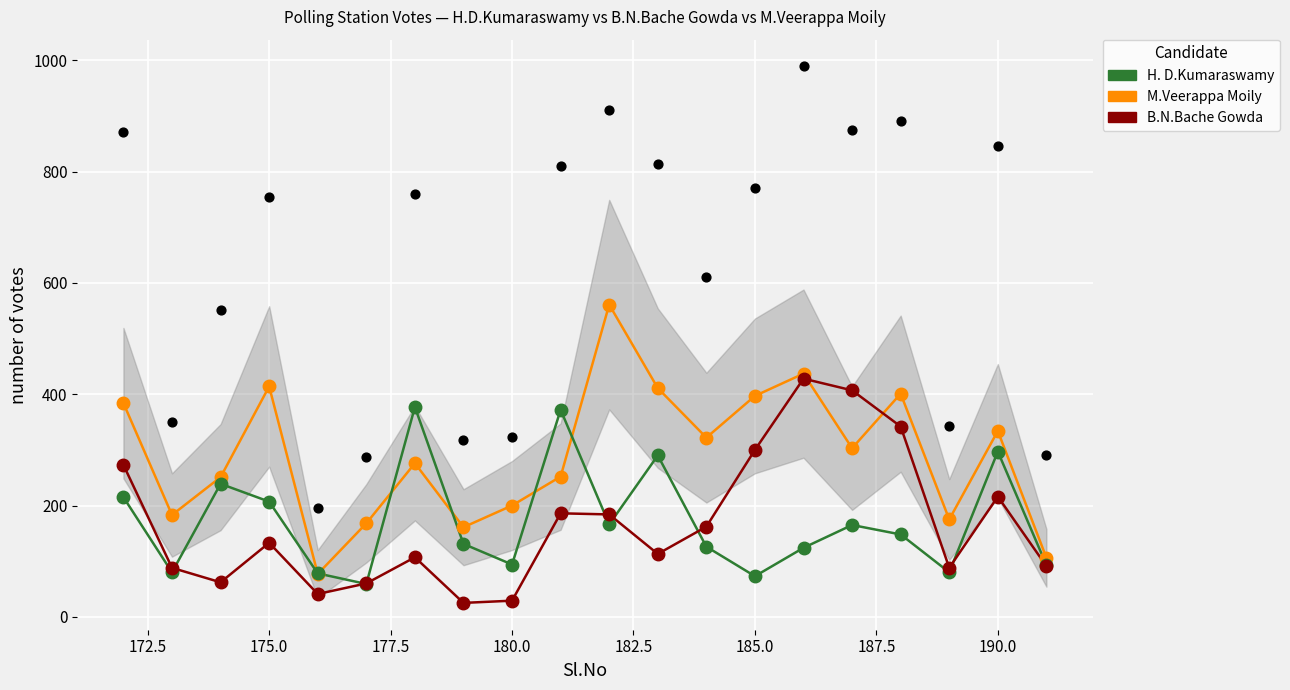

Which series has the largest Y range (max minus min)?

M.Veerappa Moily